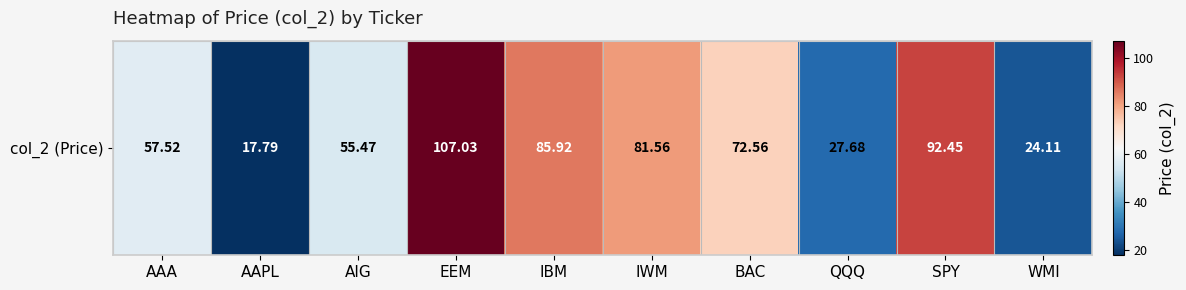

What is the maximum value shown in the chart?

107.0